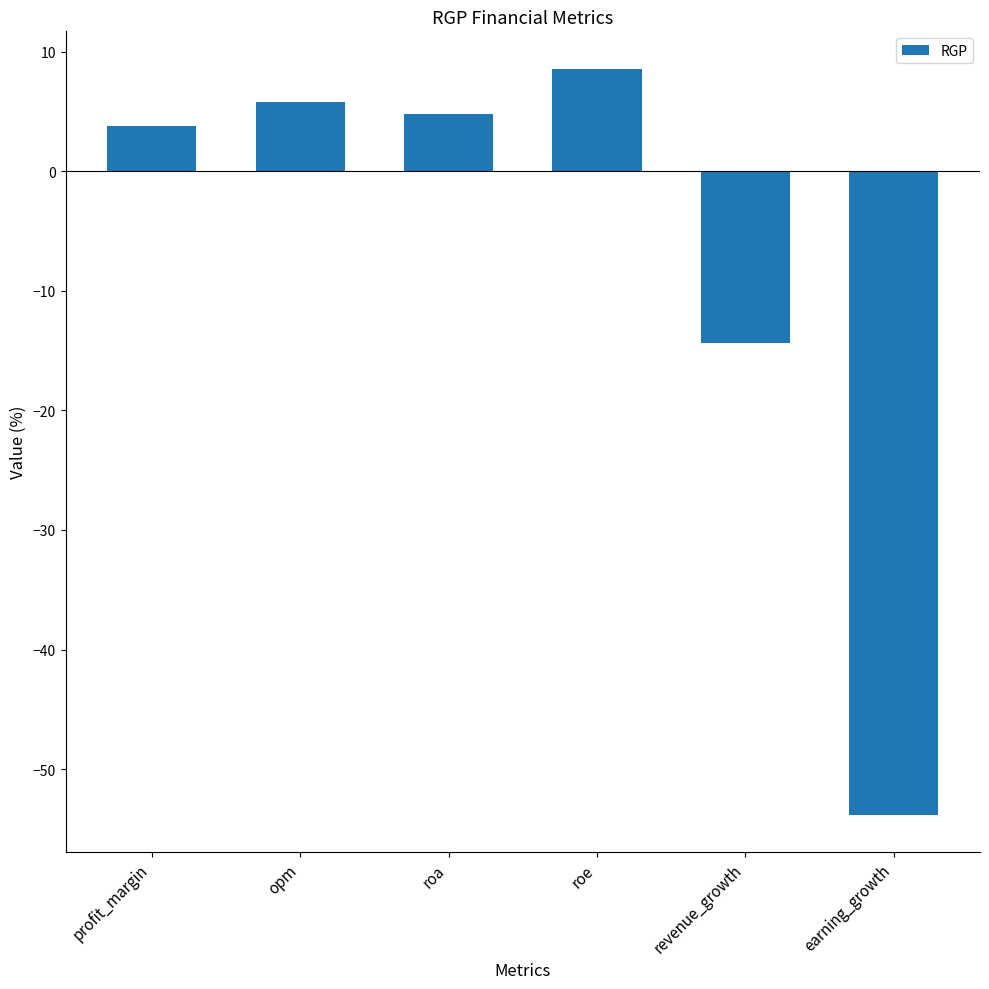

Which category has the lowest value across all series?

earning_growth